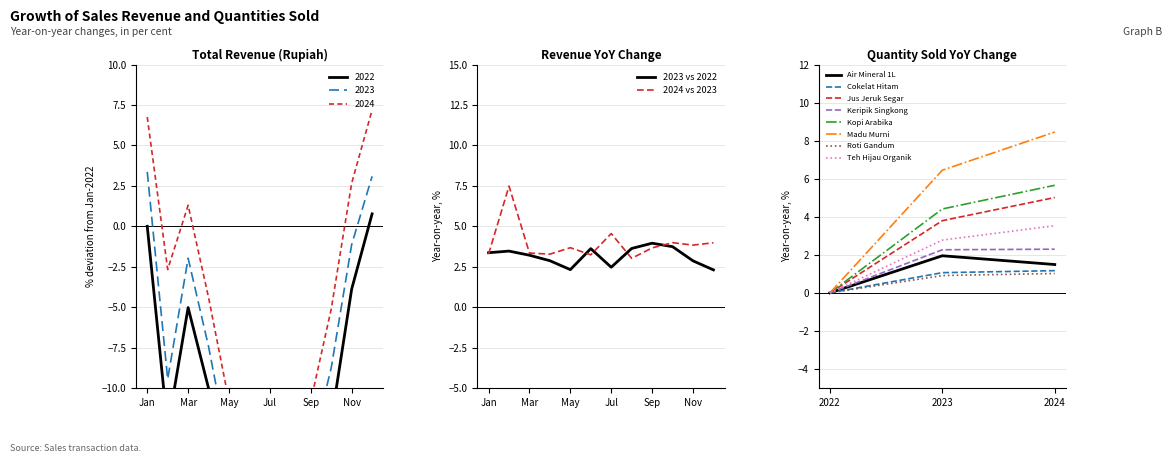

Is the value of 2023 at August greater than the value of 2024 at May?

No